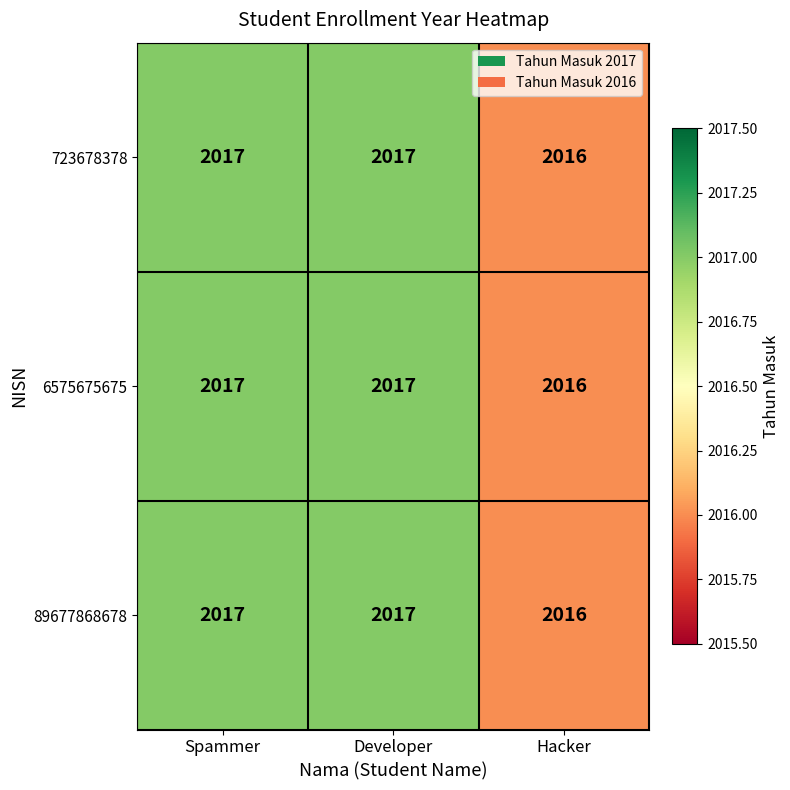

Reading left to right, extract all data points from this chart.

723678378: Spammer=2017	Developer=2017	Hacker=2016
6575675675: Spammer=2017	Developer=2017	Hacker=2016
89677868678: Spammer=2017	Developer=2017	Hacker=2016